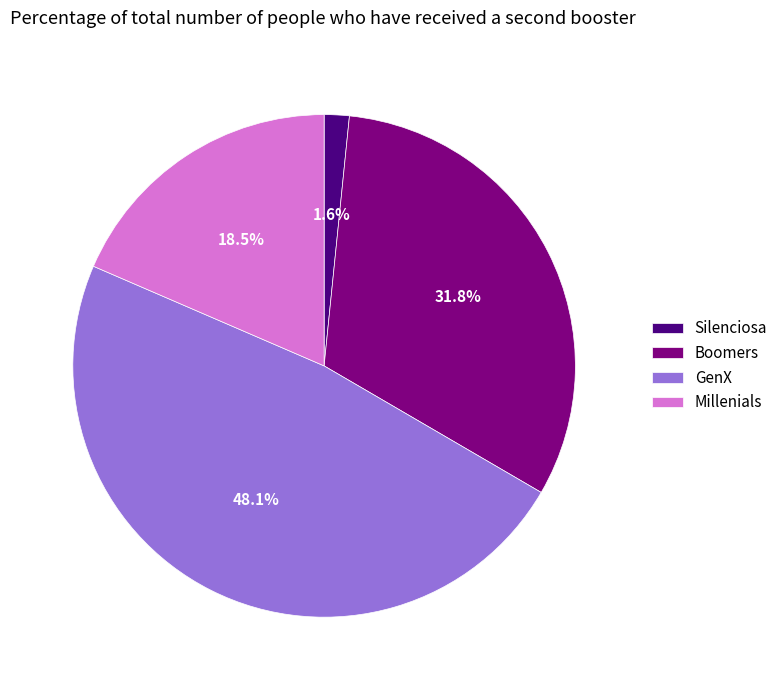

To the nearest percent, what is the difference between the Millenials and Silenciosa slice percentages?

17%